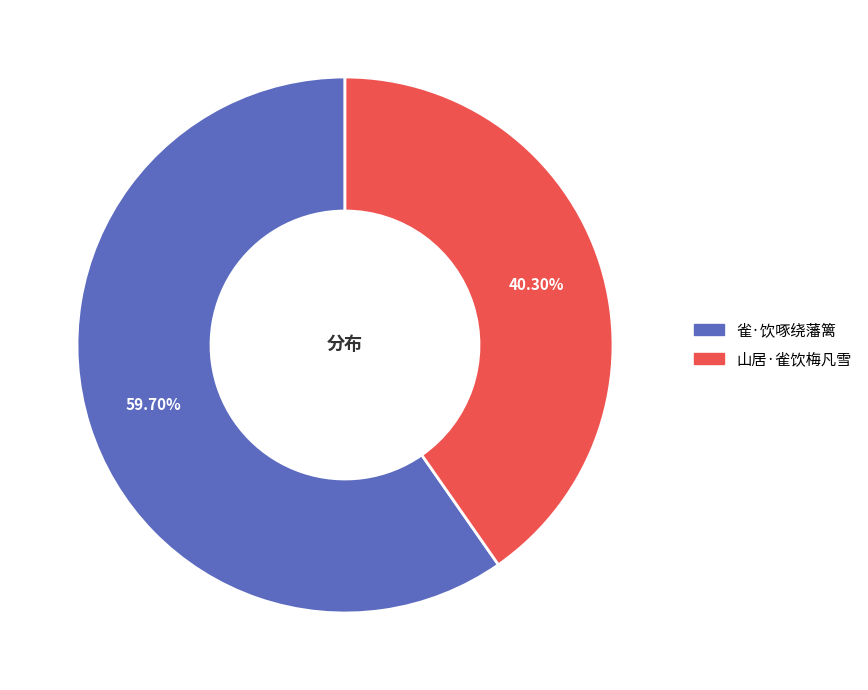

What percentage is the 山居·雀饮梅凡雪 slice, to the nearest percent?

40%